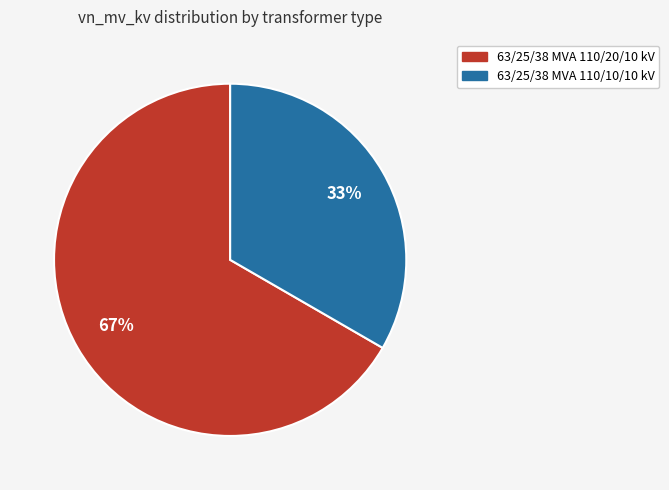

What percentage is the 63/25/38 MVA 110/10/10 kV slice, to the nearest percent?

33%